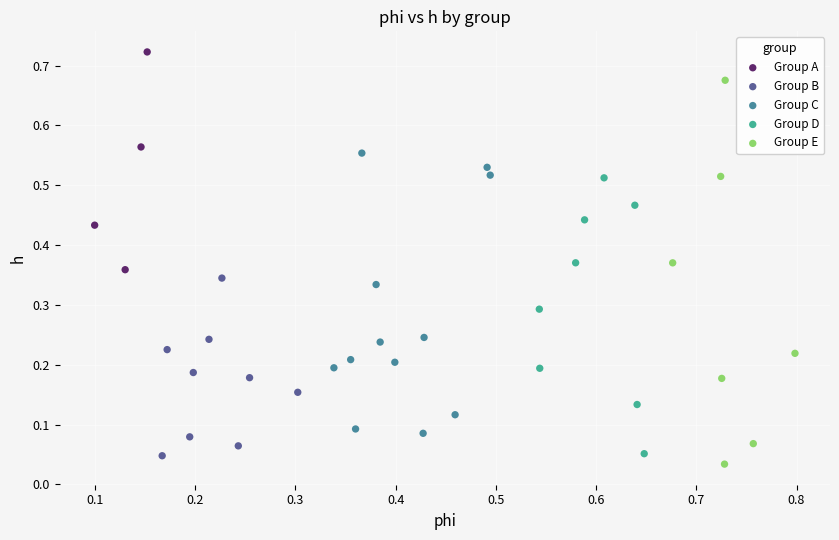

Which series has the largest Y range (max minus min)?

Group E